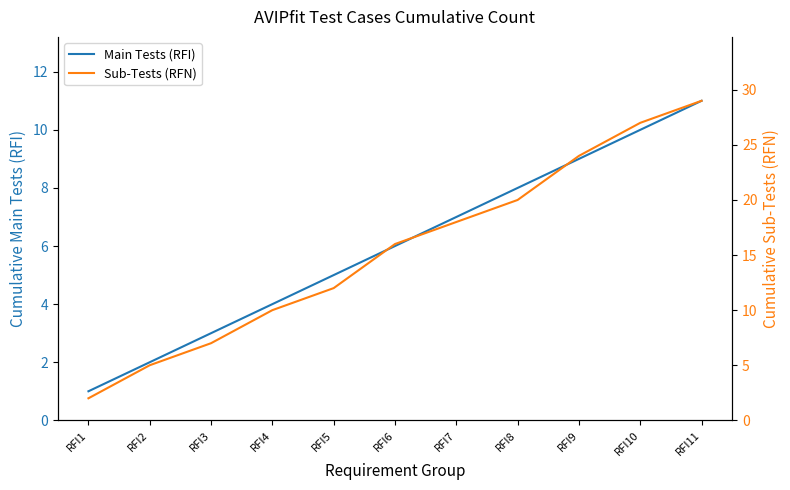

What is the greatest value displayed?

29